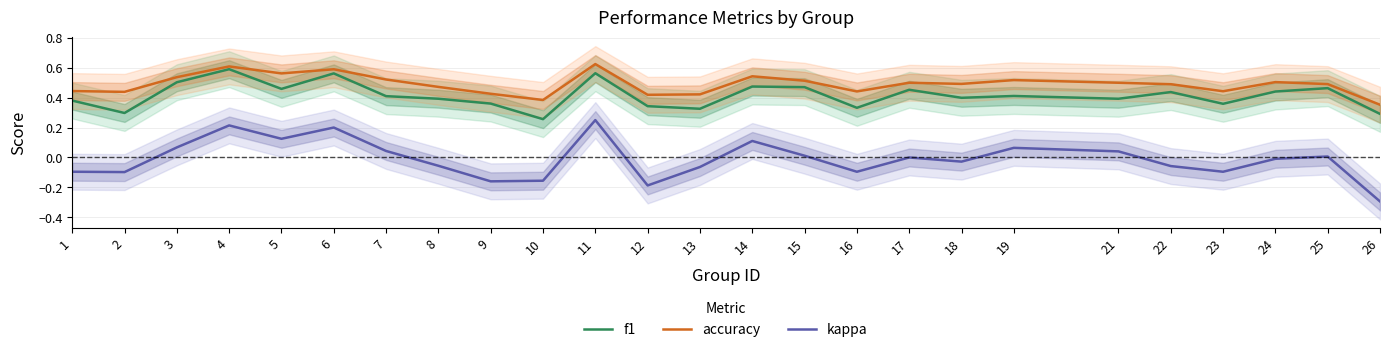

Count the number of categories in the chart.

25